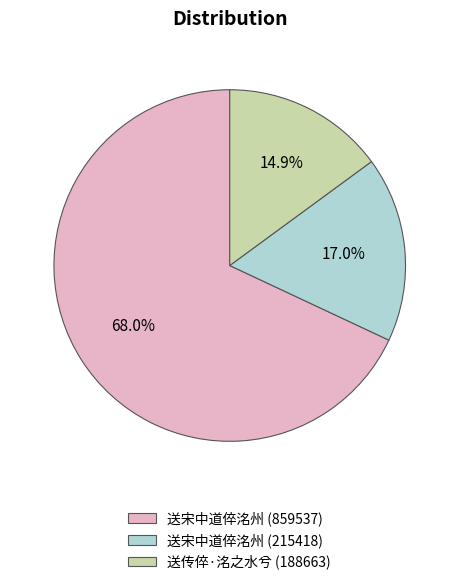

To the nearest percent, what is the difference between the largest and smallest slice percentages?

53%